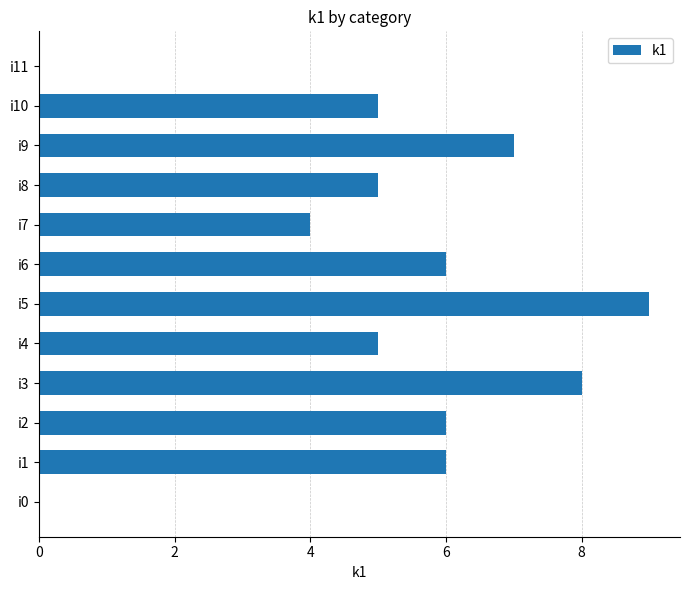

Between i3 and i8, which is larger?

i3